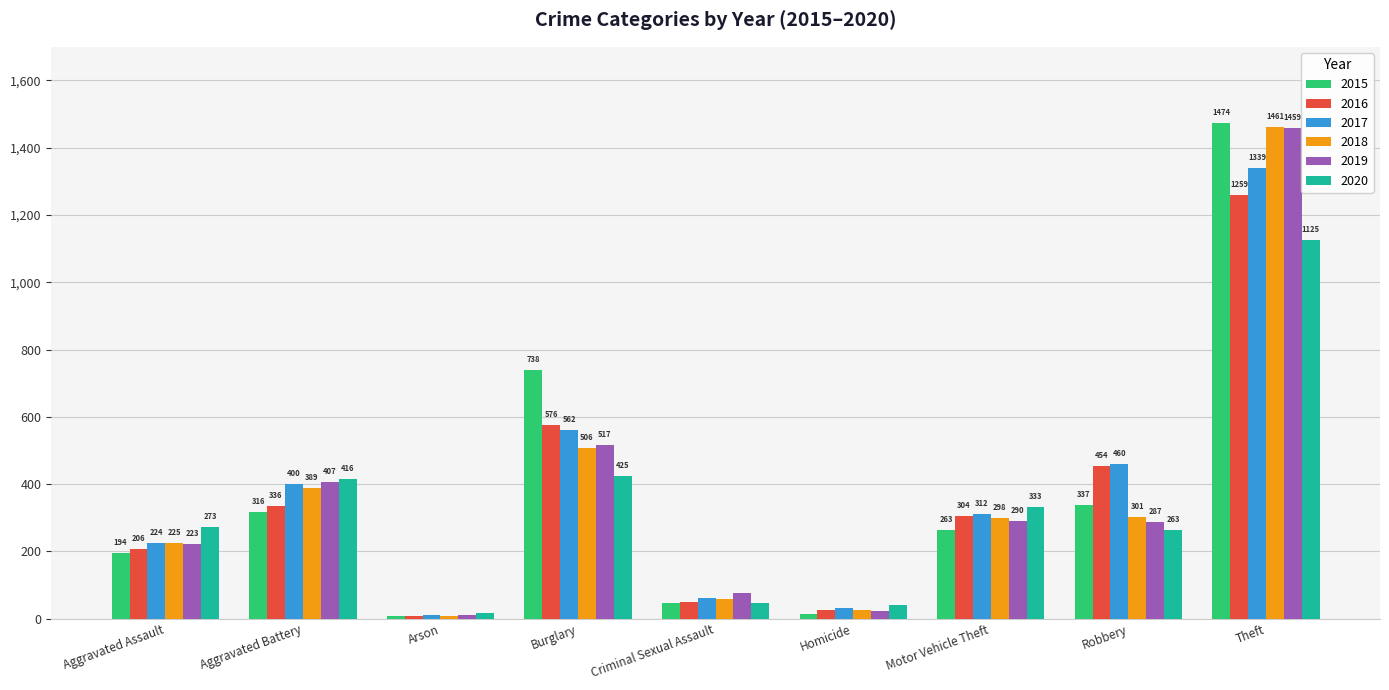

What is the minimum value shown in the chart?

7